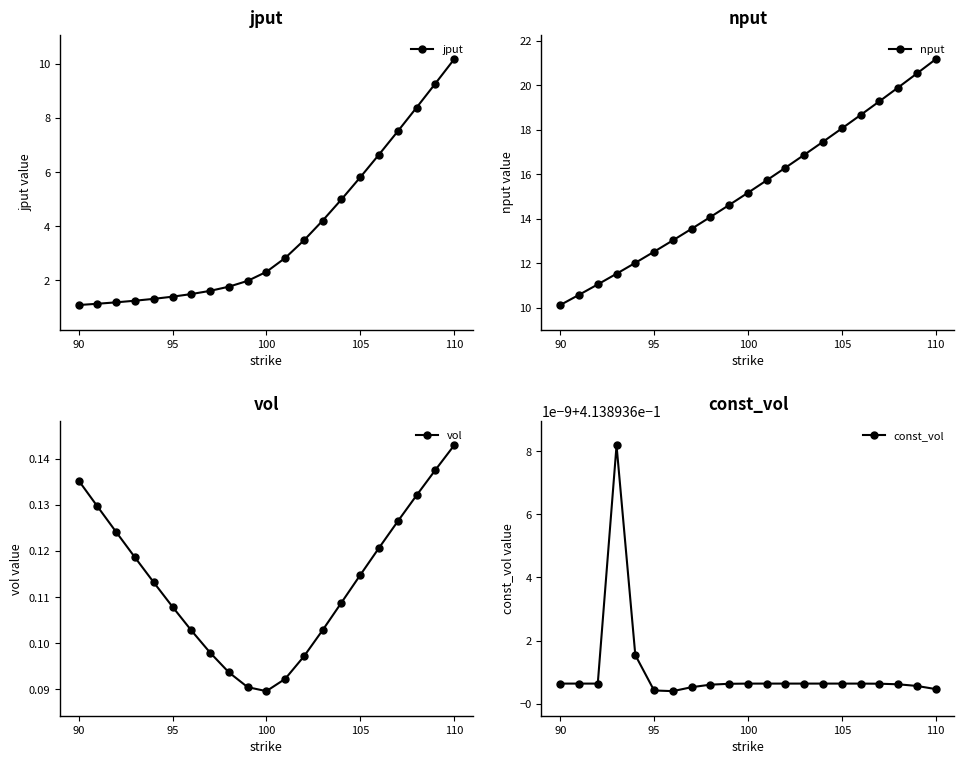

Reading right to left, list all the values displayed in this chart.

jput: 10.2	9.3	8.4	7.5	6.6	5.8	5.0	4.2	3.5	2.8	2.3	2.0	1.8	1.6	1.5	1.4	1.3	1.2	1.2	1.1	1.1
nput: 21.2	20.5	19.9	19.3	18.7	18.1	17.5	16.9	16.3	15.7	15.2	14.6	14.1	13.6	13.0	12.5	12.0	11.5	11.1	10.6	10.1
vol: 0.1	0.1	0.1	0.1	0.1	0.1	0.1	0.1	0.1	0.1	0.1	0.1	0.1	0.1	0.1	0.1	0.1	0.1	0.1	0.1	0.1
const_vol: 0.4	0.4	0.4	0.4	0.4	0.4	0.4	0.4	0.4	0.4	0.4	0.4	0.4	0.4	0.4	0.4	0.4	0.4	0.4	0.4	0.4